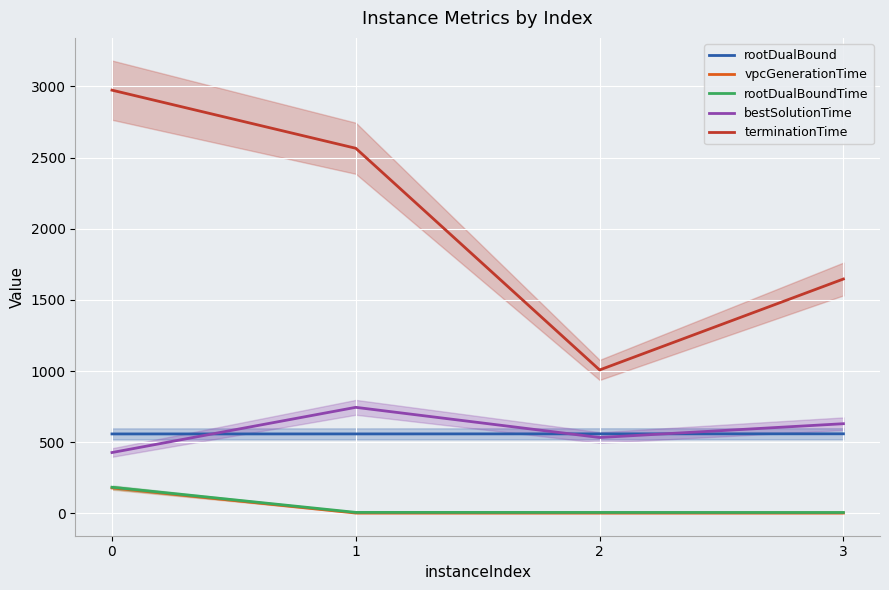

Read the terminationTime value at 2.

1008.2